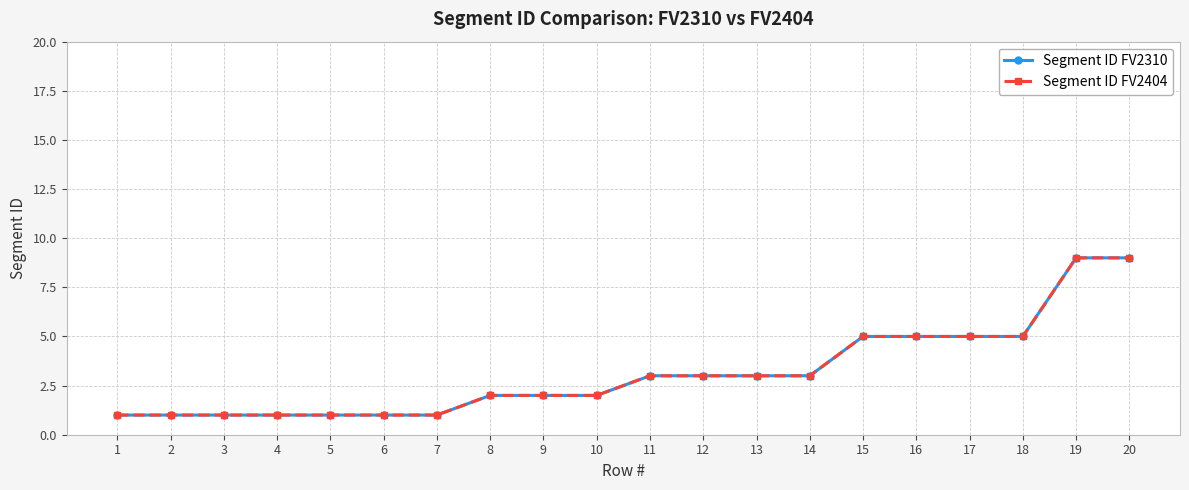

True or false: Segment ID FV2310 and Segment ID FV2404 intersect in this chart.

False